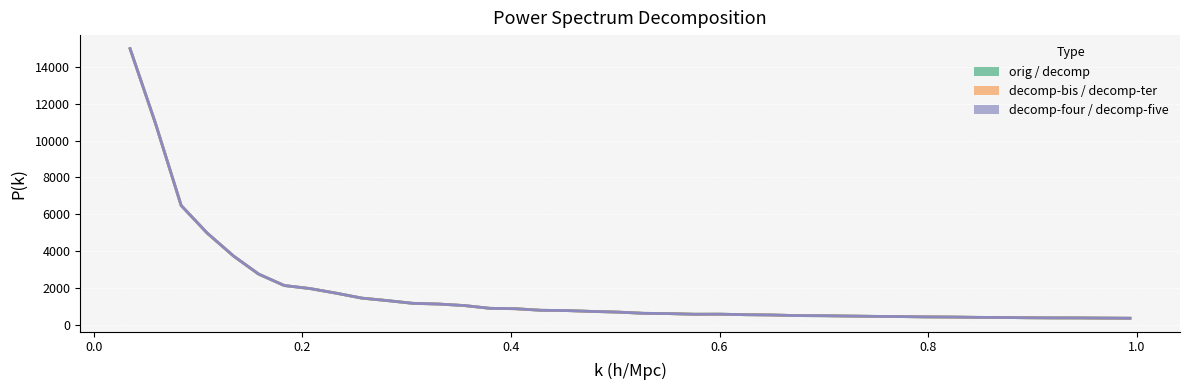

List the series in order of their overall mean, lowest first.

orig / decomp, decomp-bis / decomp-ter, decomp-four / decomp-five